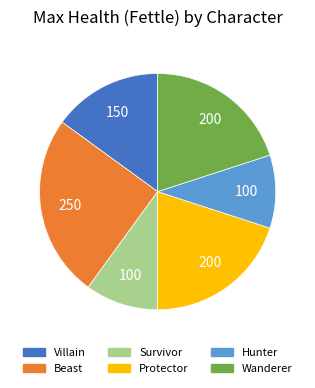

Is Beast the majority of the pie?

No